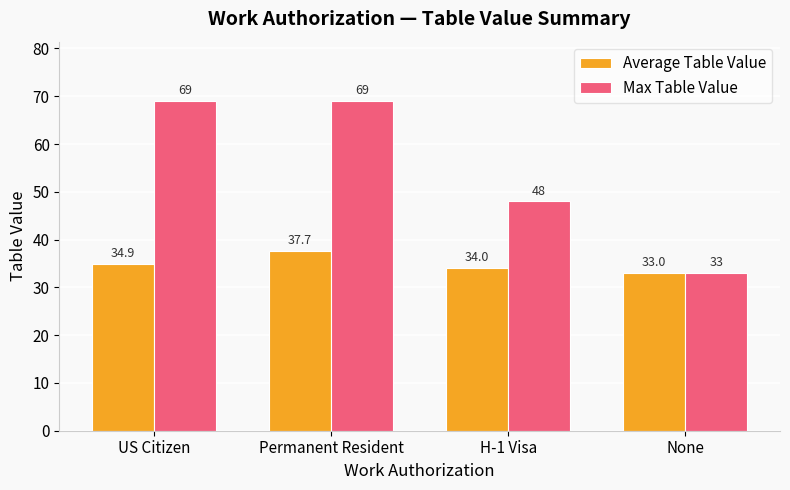

What are all the series names shown in the legend?

Average Table Value, Max Table Value